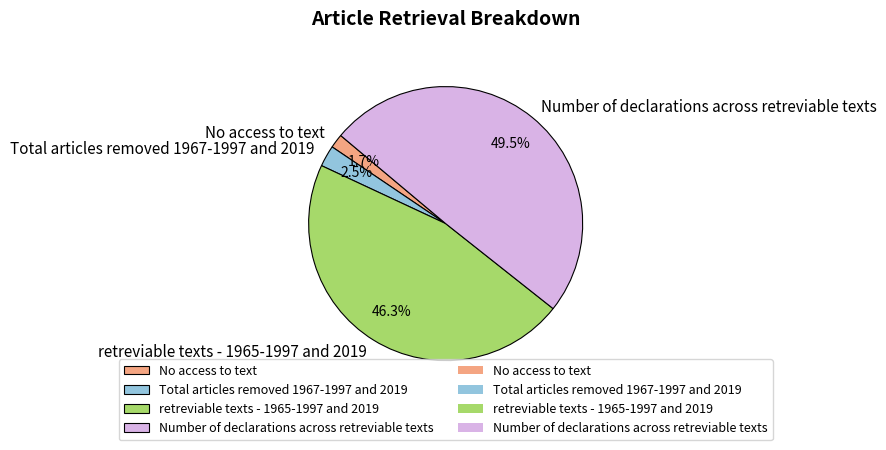

Combined, do No access to text and retreviable texts - 1965-1997 and 2019 account for over 50%?

No